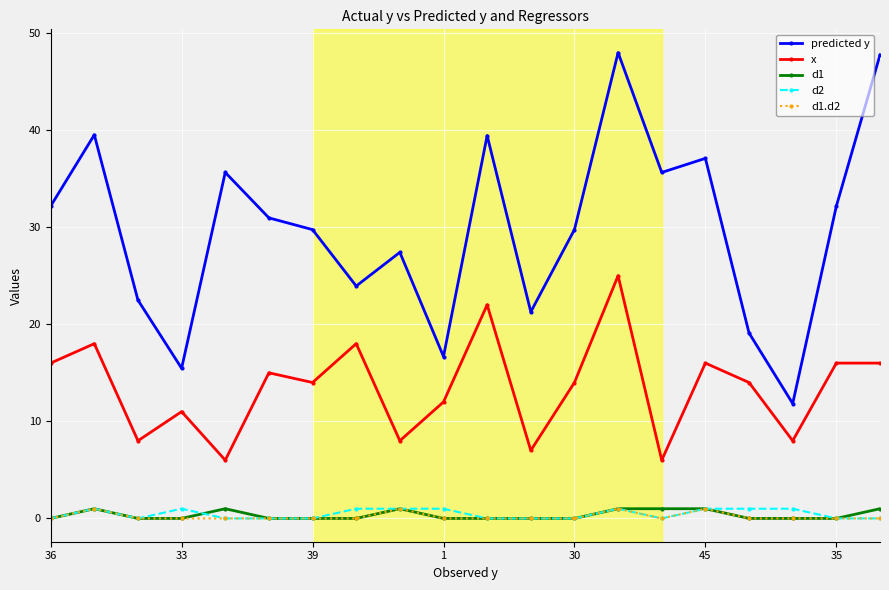

What is the maximum value shown in the chart?

48.0